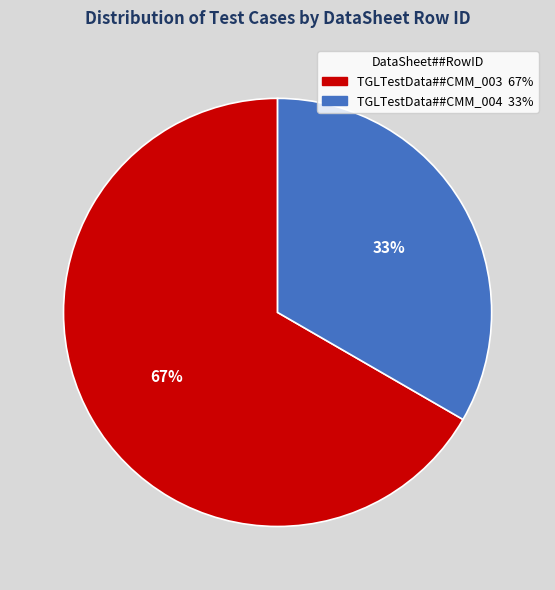

Is TGLTestData##CMM_003 the majority of the pie?

Yes